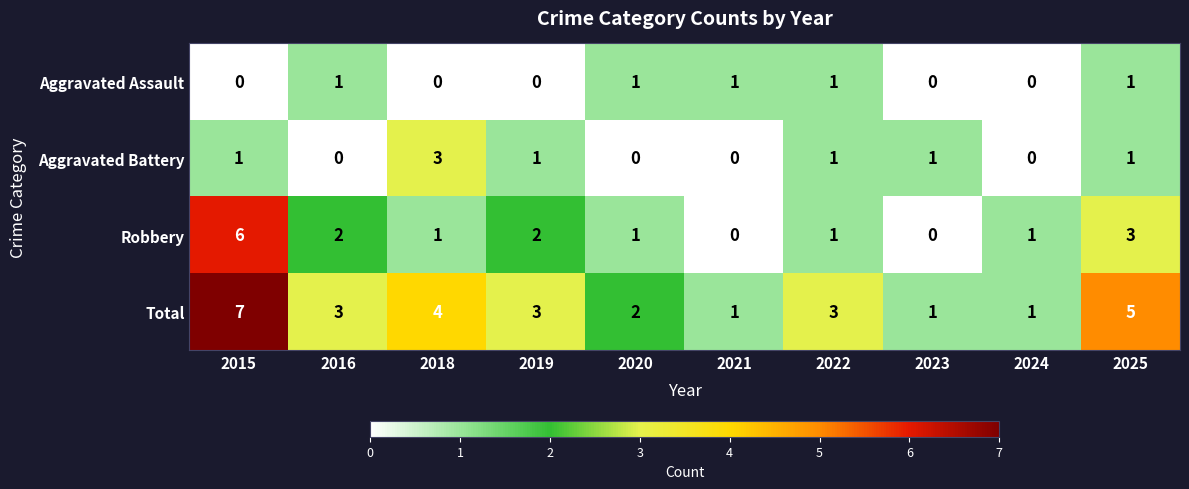

Count the number of categories in the chart.

10